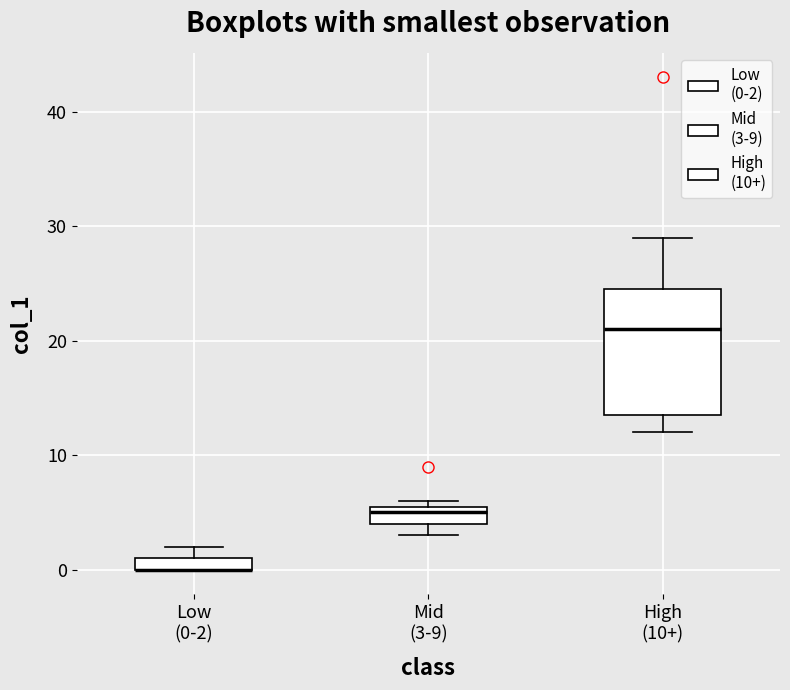

Comparing the boxes themselves (not the whiskers), which one is the tallest?

High (10+)